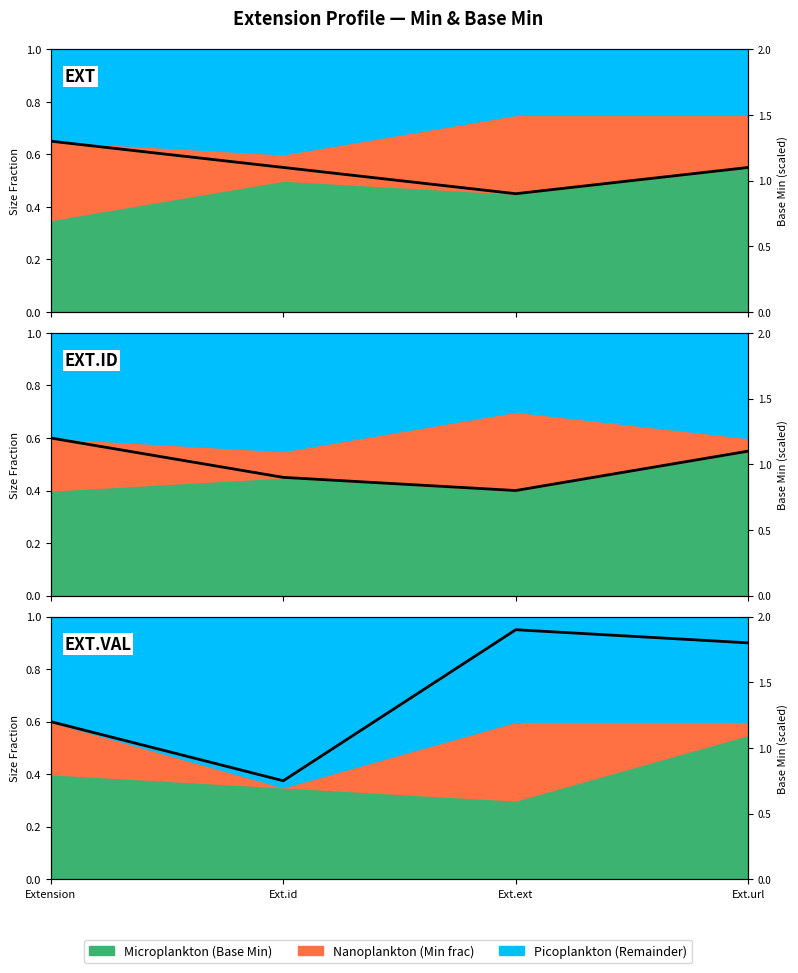

What position from the left is Ext.ext?

3